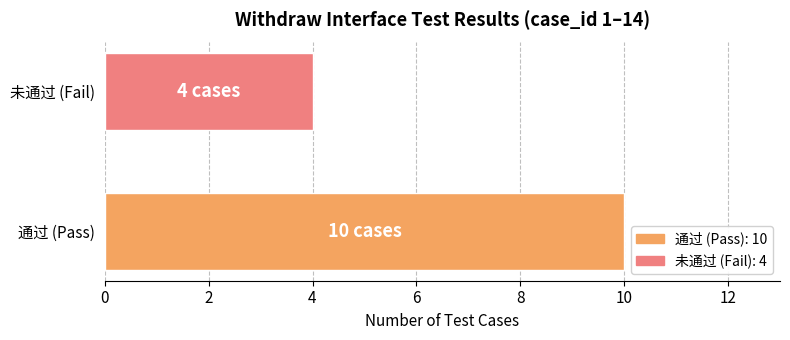

List the labels in order of value, largest first.

通过 (Pass), 未通过 (Fail)